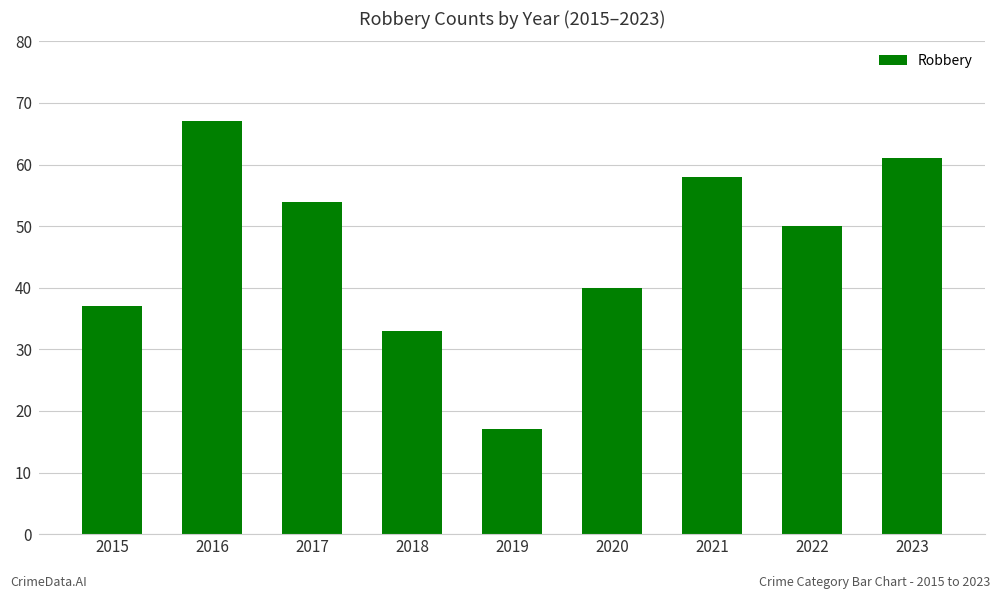

Reading left to right, extract all data points from this chart.

37	67	54	33	17	40	58	50	61